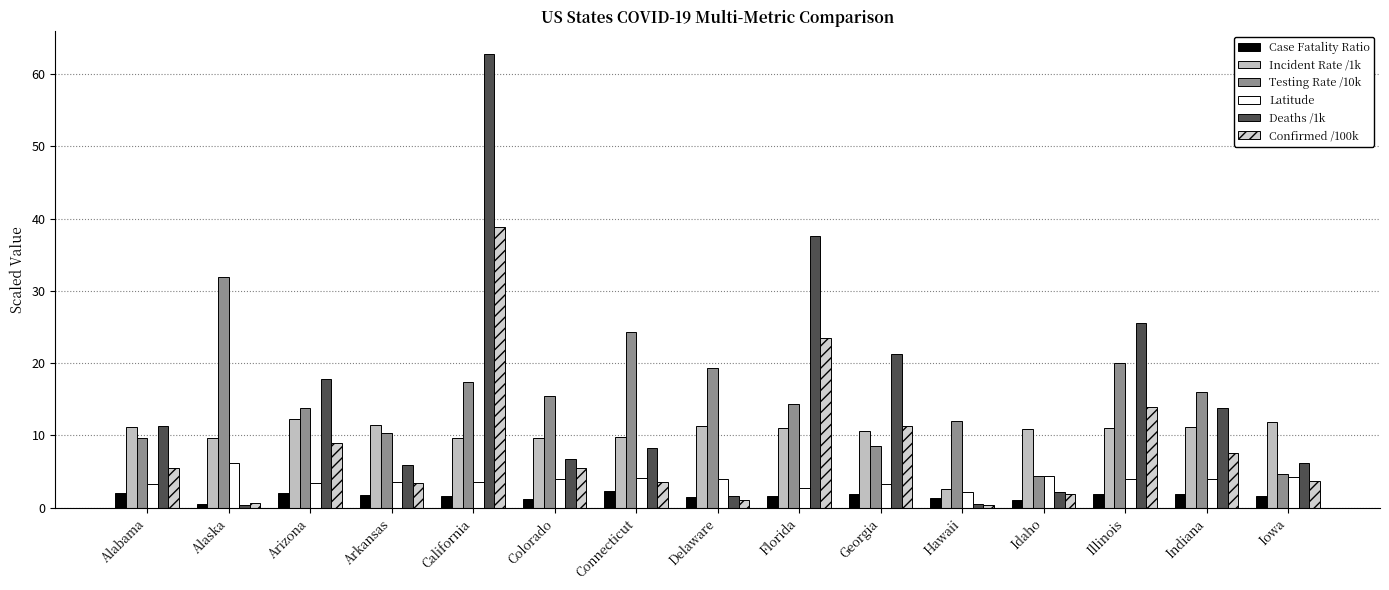

What is the difference between the highest and lowest values at Colorado?

14.3